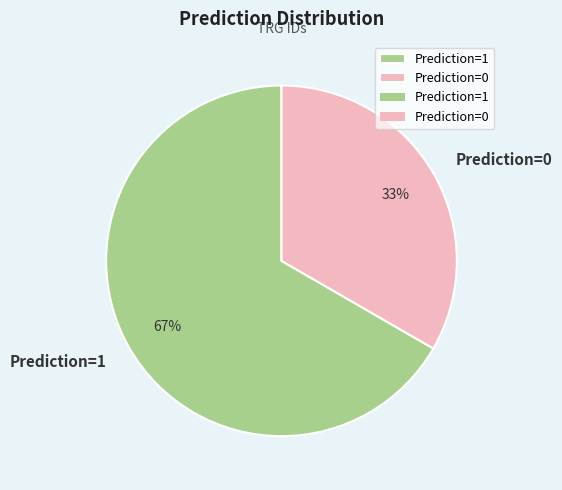

To the nearest percent, what is the average slice percentage?

50%